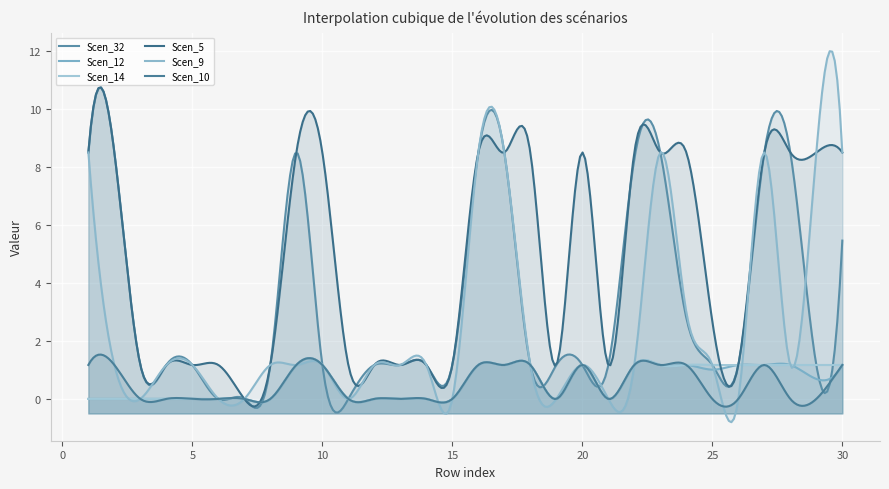

What is the sum of the Scen_32 values at 28 and 19?

9.7